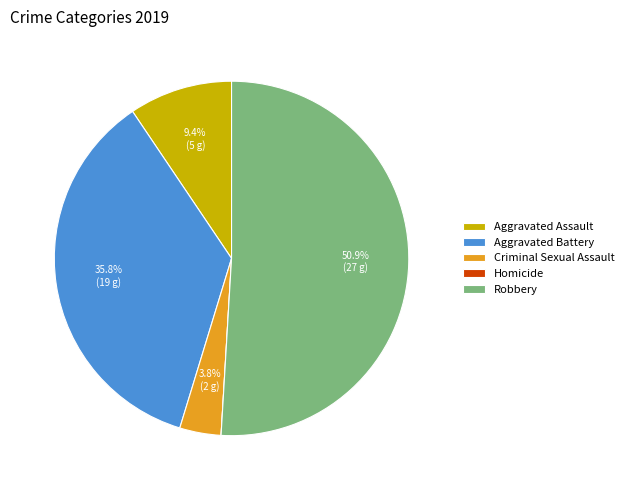

Which category has the biggest portion of the pie?

Robbery